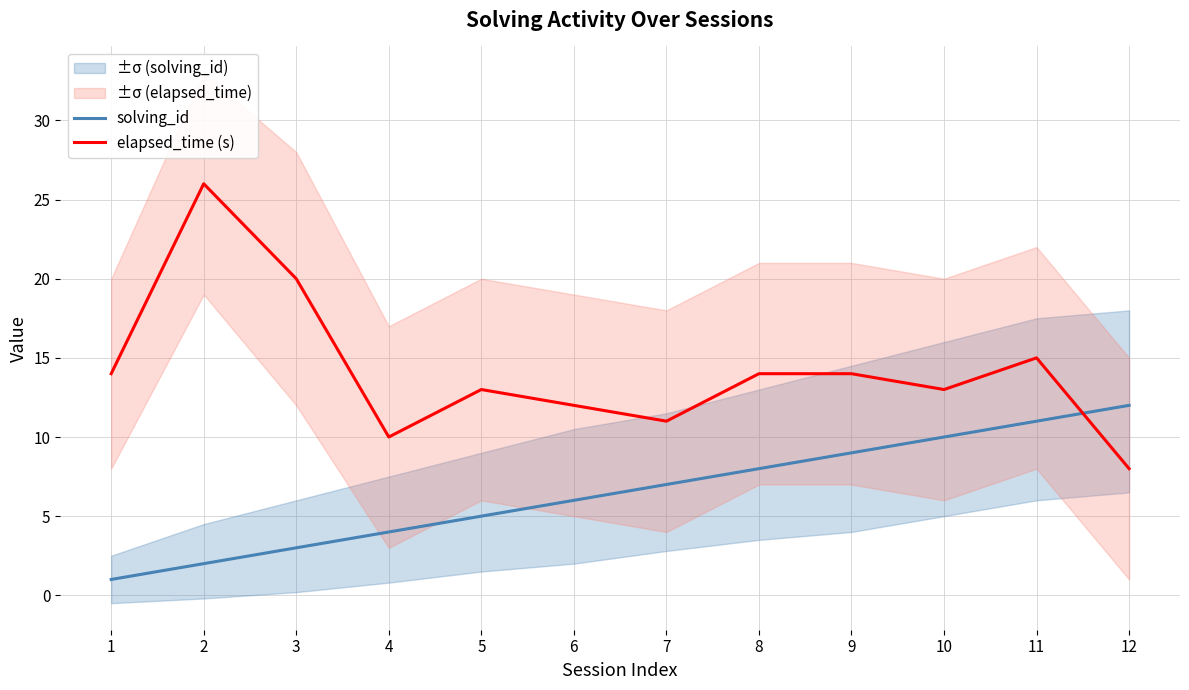

At which category is the sum across all series the highest?

2